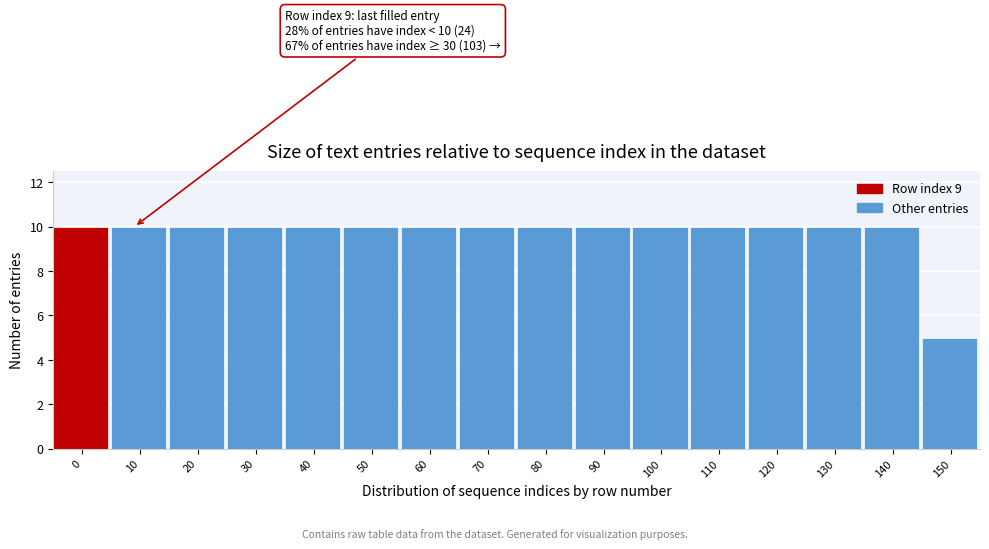

Reading left to right, list all the values displayed in this chart.

0=10	10=10	20=10	30=10	40=10	50=10	60=10	70=10	80=10	90=10	100=10	110=10	120=10	130=10	140=10	150=5